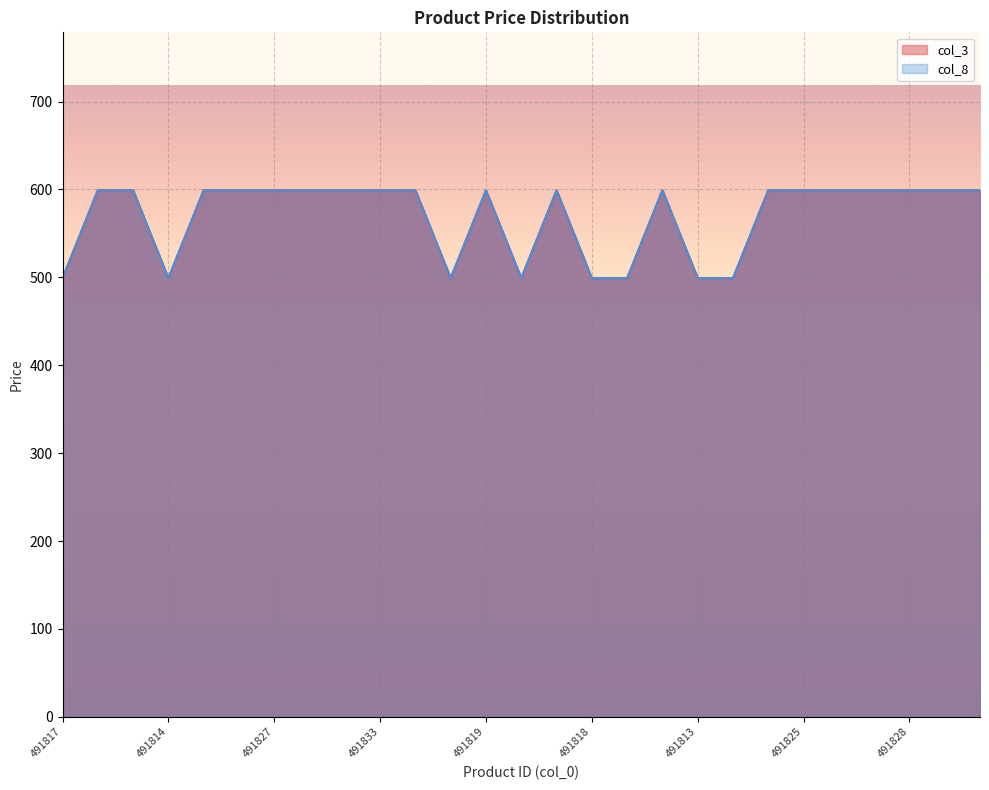

What position from the left is 491815?

21